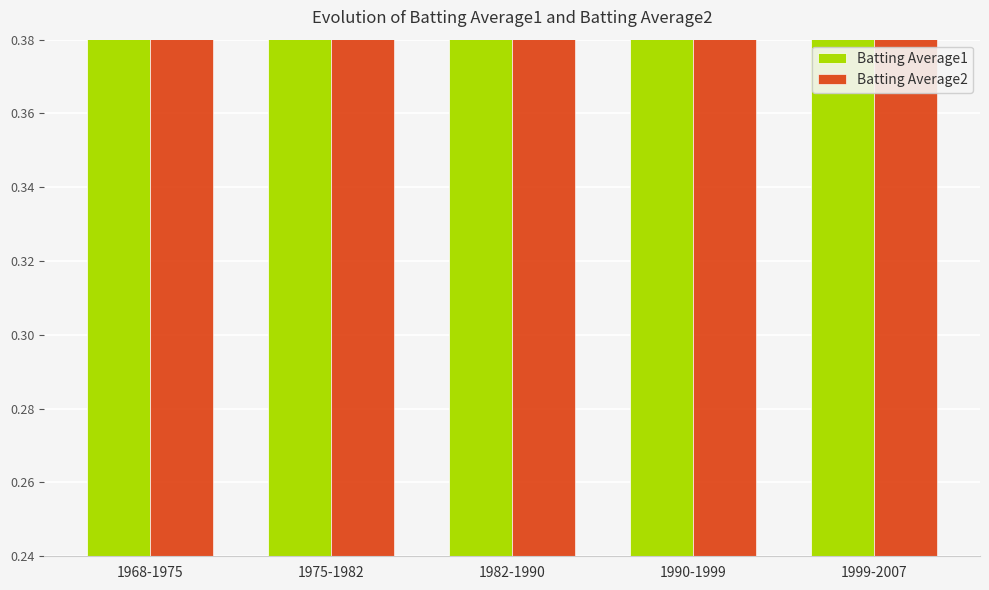

Which series has the largest range (max minus min)?

Batting Average2